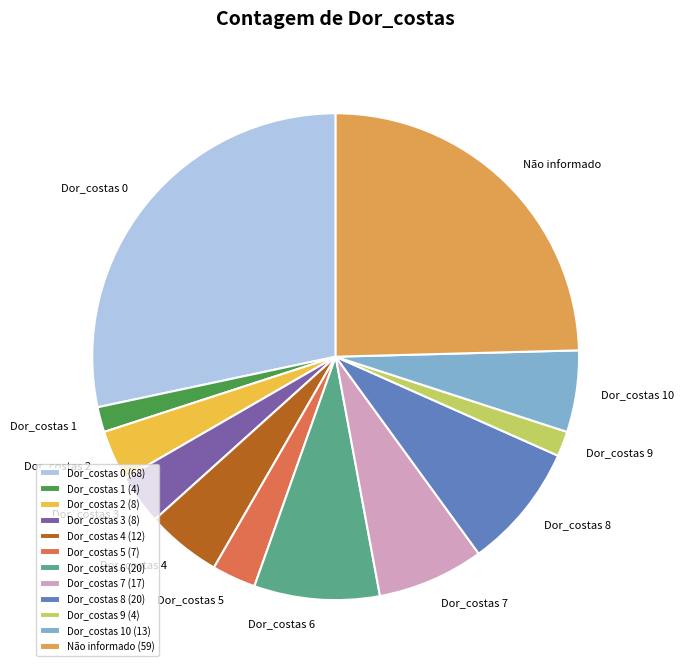

Is there any slice that represents more than half of the pie?

No